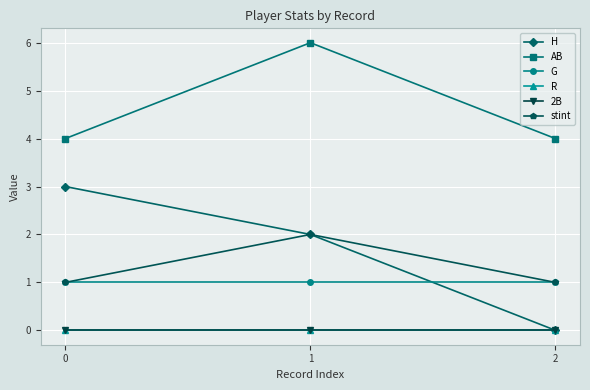

Does the chart have visible grid lines?

Yes